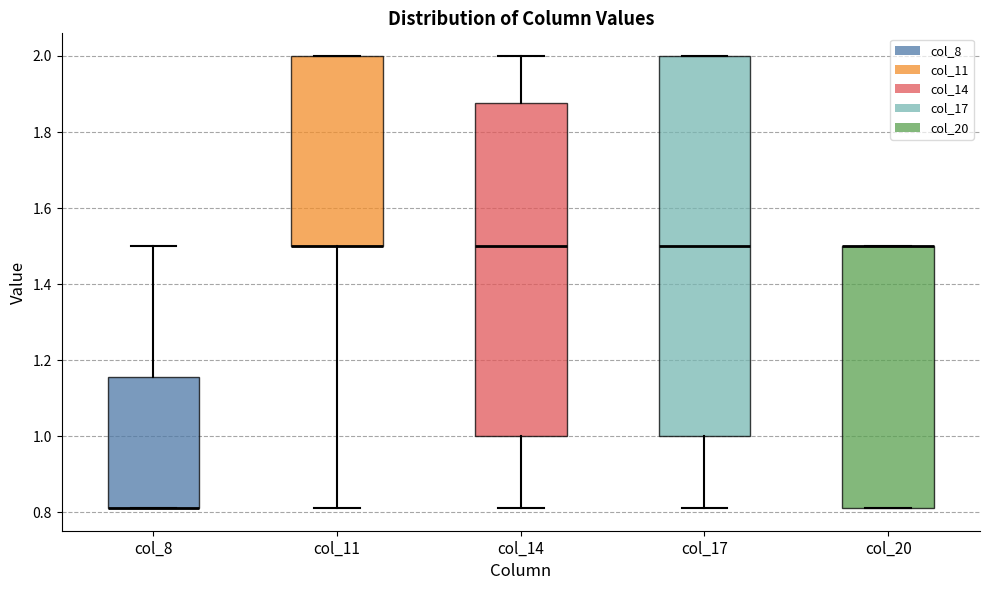

Which box is the tallest, from its lower edge to its upper edge?

col_17